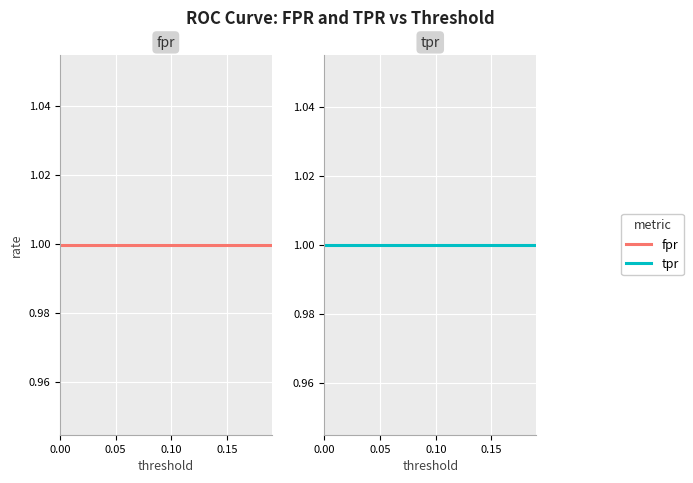

What is the label of the 17th point from the right?

0.15